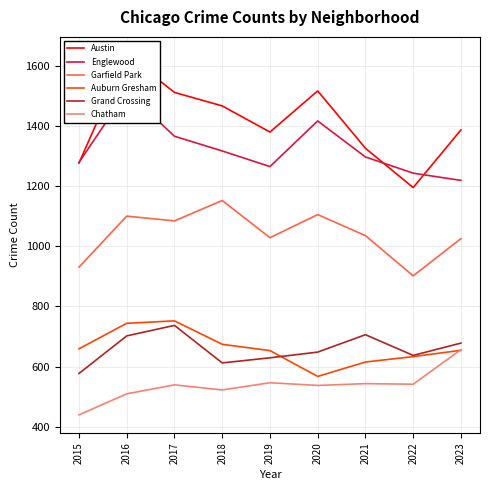

At how many categories does at least one series exceed 1078?

9